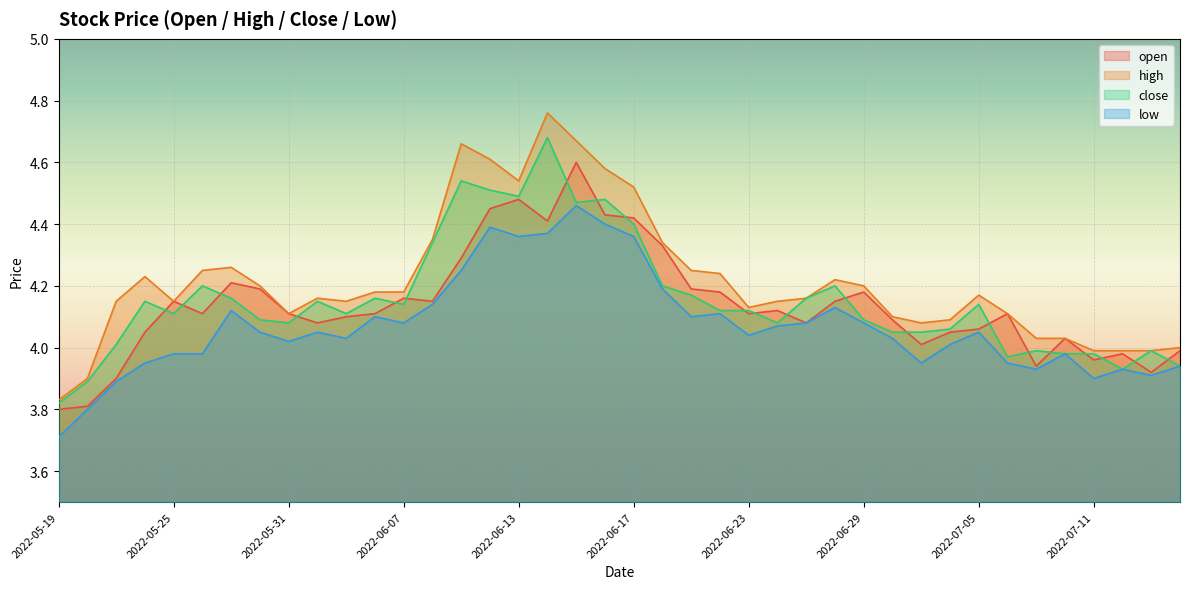

Reading left to right, extract all data points from this chart.

open: 2022-05-19=3.8	2022-05-20=3.8	2022-05-23=3.9	2022-05-24=4.0	2022-05-25=4.2	2022-05-26=4.1	2022-05-27=4.2	2022-05-30=4.2	2022-05-31=4.1	2022-06-01=4.1	2022-06-02=4.1	2022-06-06=4.1	2022-06-07=4.2	2022-06-08=4.2	2022-06-09=4.3	2022-06-10=4.5	2022-06-13=4.5	2022-06-14=4.4	2022-06-15=4.6	2022-06-16=4.4	2022-06-17=4.4	2022-06-20=4.3	2022-06-21=4.2	2022-06-22=4.2	2022-06-23=4.1	2022-06-24=4.1	2022-06-27=4.1	2022-06-28=4.2	2022-06-29=4.2	2022-06-30=4.1	2022-07-01=4.0	2022-07-04=4.0	2022-07-05=4.1	2022-07-06=4.1	2022-07-07=3.9	2022-07-08=4.0	2022-07-11=4.0	2022-07-12=4.0	2022-07-13=3.9	2022-07-14=4.0
high: 2022-05-19=3.8	2022-05-20=3.9	2022-05-23=4.2	2022-05-24=4.2	2022-05-25=4.2	2022-05-26=4.2	2022-05-27=4.3	2022-05-30=4.2	2022-05-31=4.1	2022-06-01=4.2	2022-06-02=4.2	2022-06-06=4.2	2022-06-07=4.2	2022-06-08=4.3	2022-06-09=4.7	2022-06-10=4.6	2022-06-13=4.5	2022-06-14=4.8	2022-06-15=4.7	2022-06-16=4.6	2022-06-17=4.5	2022-06-20=4.3	2022-06-21=4.2	2022-06-22=4.2	2022-06-23=4.1	2022-06-24=4.2	2022-06-27=4.2	2022-06-28=4.2	2022-06-29=4.2	2022-06-30=4.1	2022-07-01=4.1	2022-07-04=4.1	2022-07-05=4.2	2022-07-06=4.1	2022-07-07=4.0	2022-07-08=4.0	2022-07-11=4.0	2022-07-12=4.0	2022-07-13=4.0	2022-07-14=4.0
close: 2022-05-19=3.8	2022-05-20=3.9	2022-05-23=4.0	2022-05-24=4.2	2022-05-25=4.1	2022-05-26=4.2	2022-05-27=4.2	2022-05-30=4.1	2022-05-31=4.1	2022-06-01=4.2	2022-06-02=4.1	2022-06-06=4.2	2022-06-07=4.1	2022-06-08=4.3	2022-06-09=4.5	2022-06-10=4.5	2022-06-13=4.5	2022-06-14=4.7	2022-06-15=4.5	2022-06-16=4.5	2022-06-17=4.4	2022-06-20=4.2	2022-06-21=4.2	2022-06-22=4.1	2022-06-23=4.1	2022-06-24=4.1	2022-06-27=4.2	2022-06-28=4.2	2022-06-29=4.1	2022-06-30=4.0	2022-07-01=4.0	2022-07-04=4.1	2022-07-05=4.1	2022-07-06=4.0	2022-07-07=4.0	2022-07-08=4.0	2022-07-11=4.0	2022-07-12=3.9	2022-07-13=4.0	2022-07-14=3.9
low: 2022-05-19=3.7	2022-05-20=3.8	2022-05-23=3.9	2022-05-24=4.0	2022-05-25=4.0	2022-05-26=4.0	2022-05-27=4.1	2022-05-30=4.0	2022-05-31=4.0	2022-06-01=4.0	2022-06-02=4.0	2022-06-06=4.1	2022-06-07=4.1	2022-06-08=4.1	2022-06-09=4.2	2022-06-10=4.4	2022-06-13=4.4	2022-06-14=4.4	2022-06-15=4.5	2022-06-16=4.4	2022-06-17=4.4	2022-06-20=4.2	2022-06-21=4.1	2022-06-22=4.1	2022-06-23=4.0	2022-06-24=4.1	2022-06-27=4.1	2022-06-28=4.1	2022-06-29=4.1	2022-06-30=4.0	2022-07-01=4.0	2022-07-04=4.0	2022-07-05=4.0	2022-07-06=4.0	2022-07-07=3.9	2022-07-08=4.0	2022-07-11=3.9	2022-07-12=3.9	2022-07-13=3.9	2022-07-14=3.9